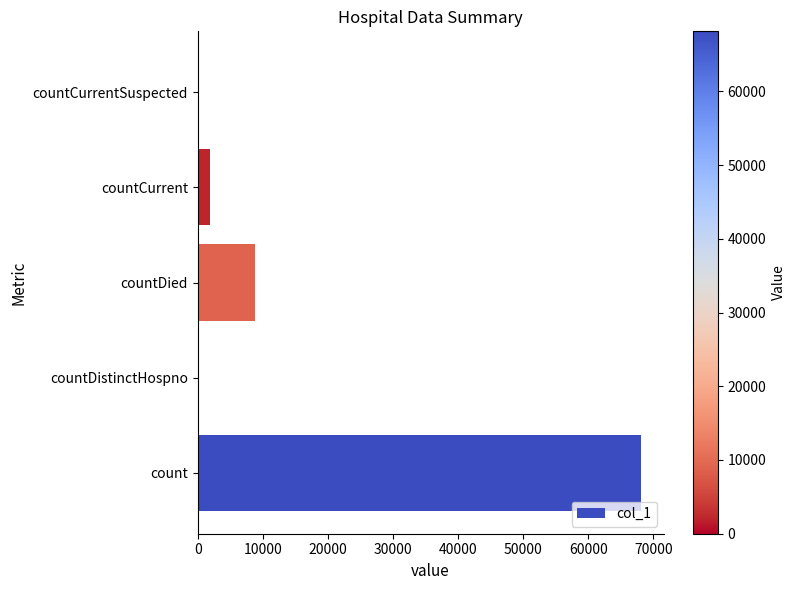

What is the maximum value shown in the chart?

68143